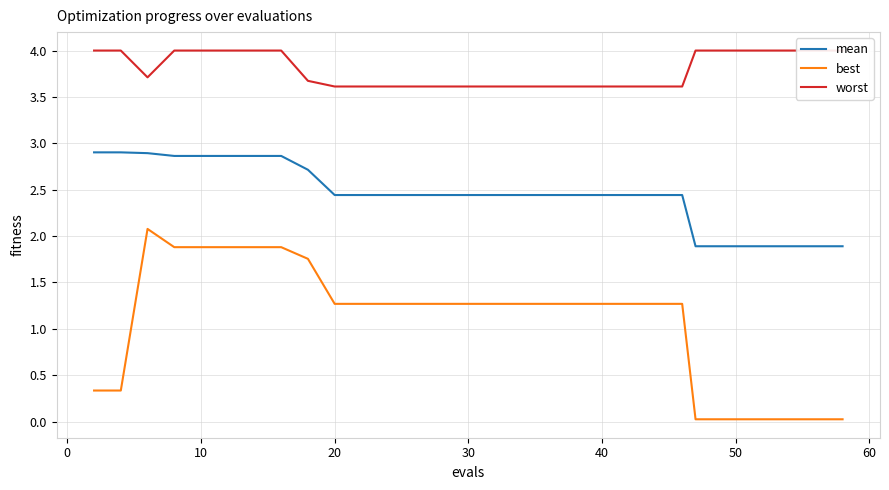

True or false: best and mean intersect in this chart.

False